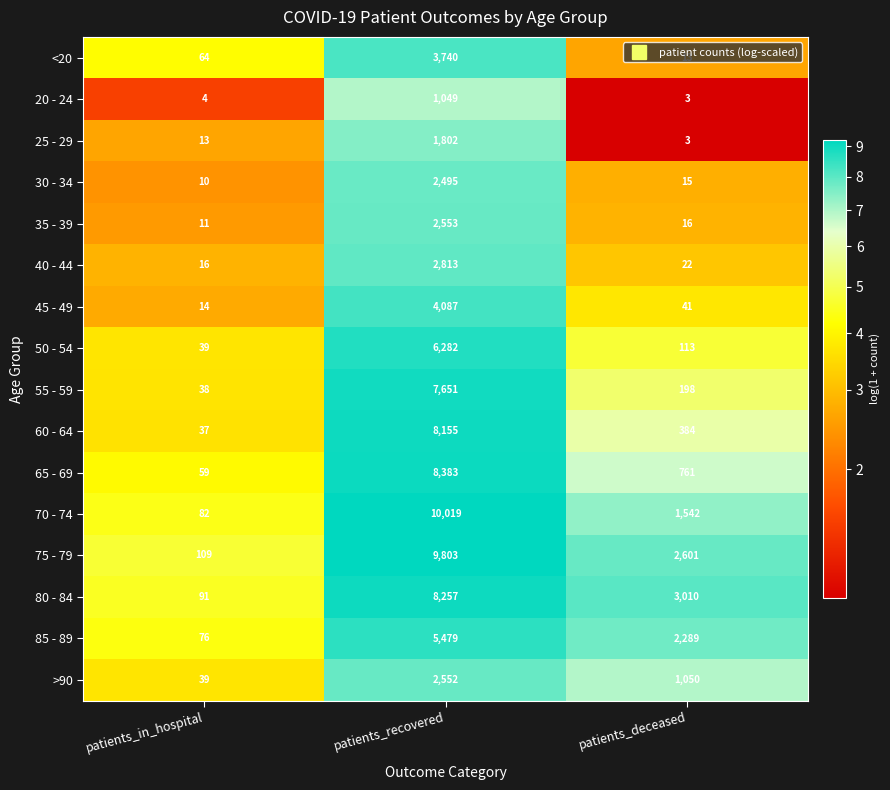

At which category is the sum across all series the highest?

patients_recovered